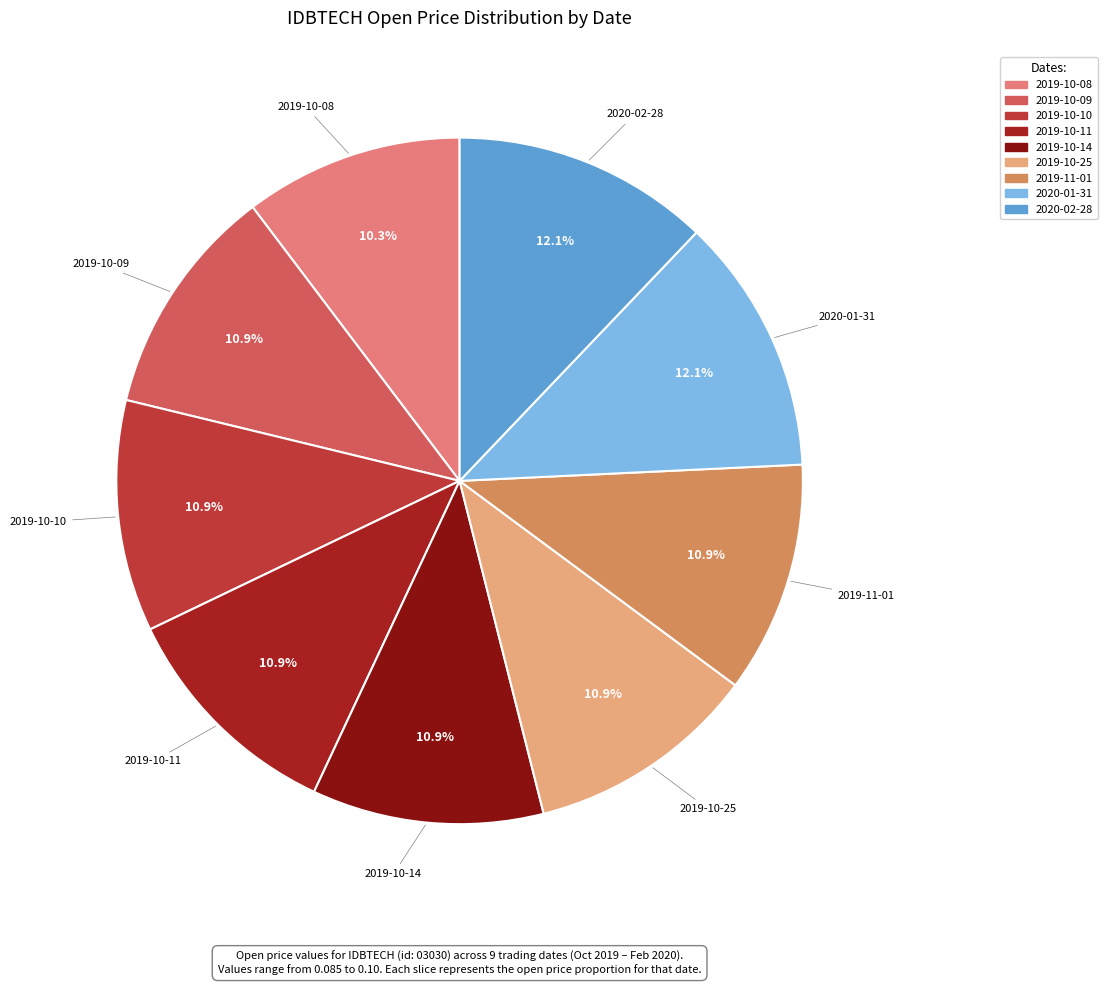

Which category has the smallest portion of the pie?

2019-10-08